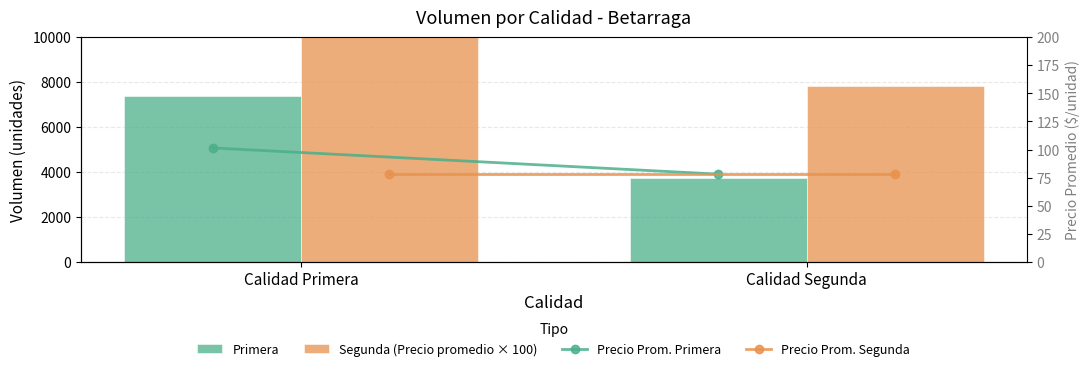

How many values in the Segunda (Precio promedio × 100) series are below 10142?

1